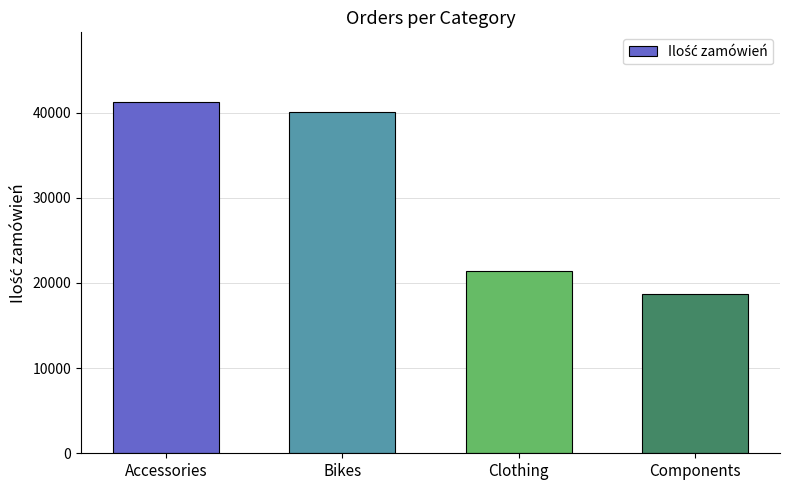

Which has a higher value, Bikes or Accessories?

Accessories